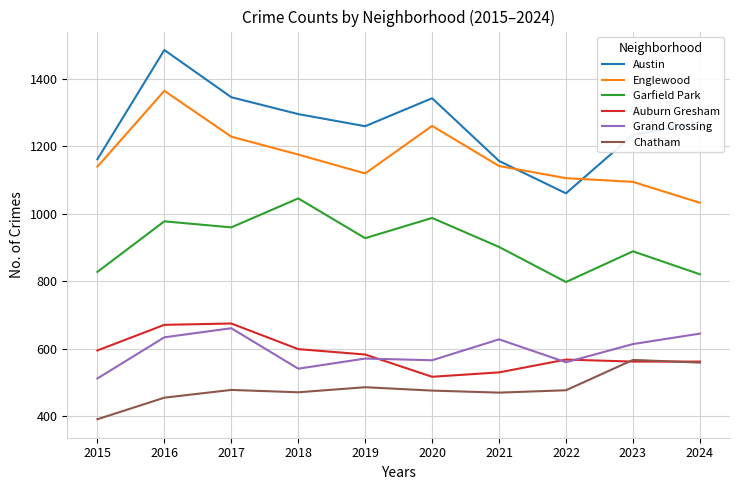

Which category has the lowest value across all series?

2015